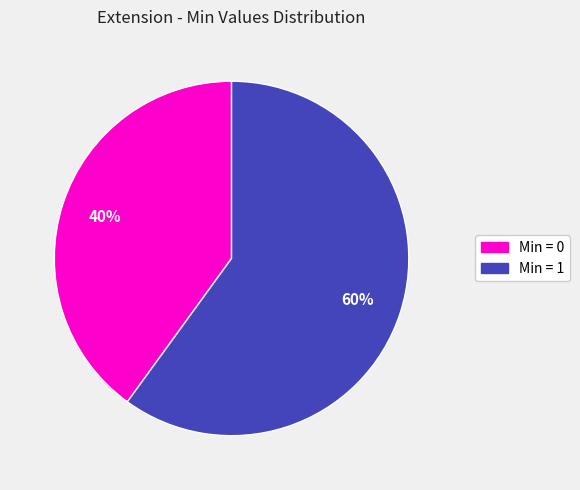

Is there any slice that represents more than half of the pie?

Yes